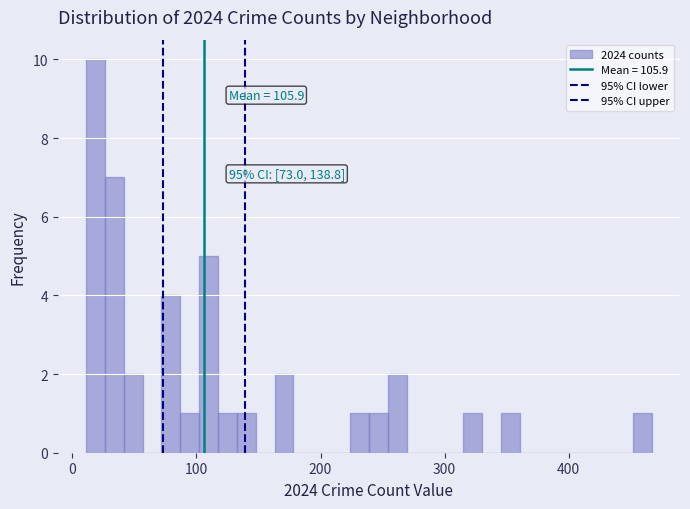

Around what value on the x-axis is the tallest bar? Give the approximate position of its centre, as read against the axis.

20